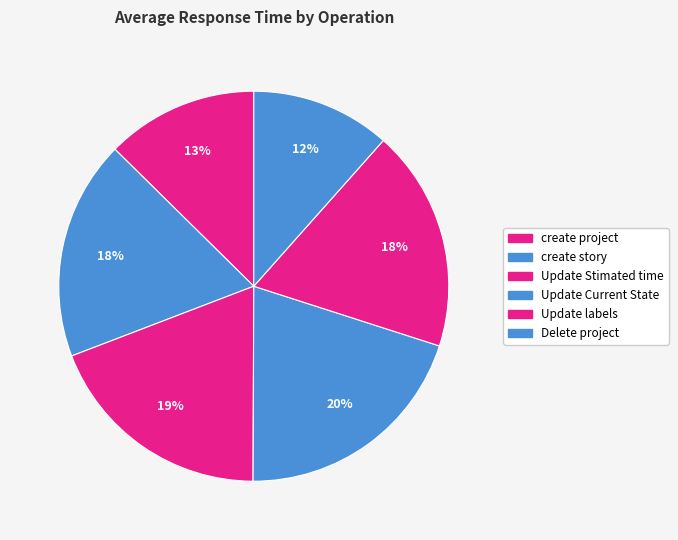

Does any single category account for the majority?

No